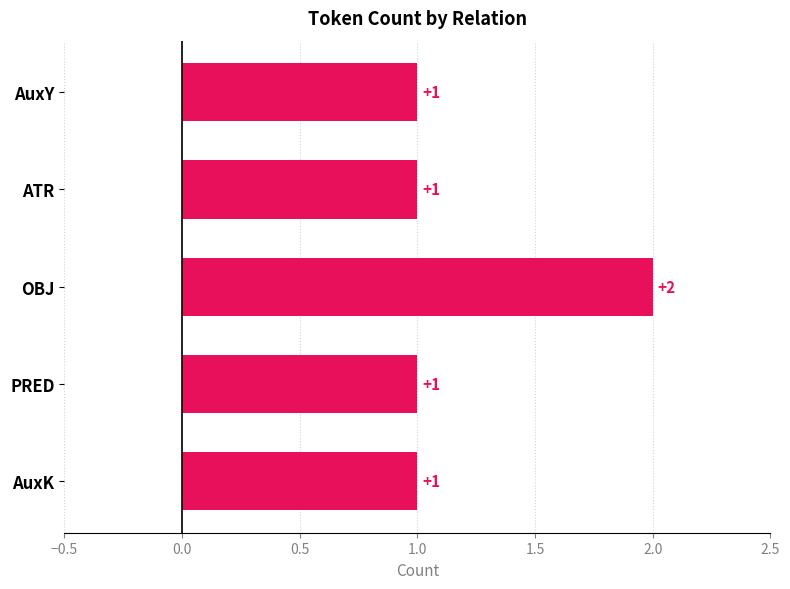

What position from the bottom is PRED?

2